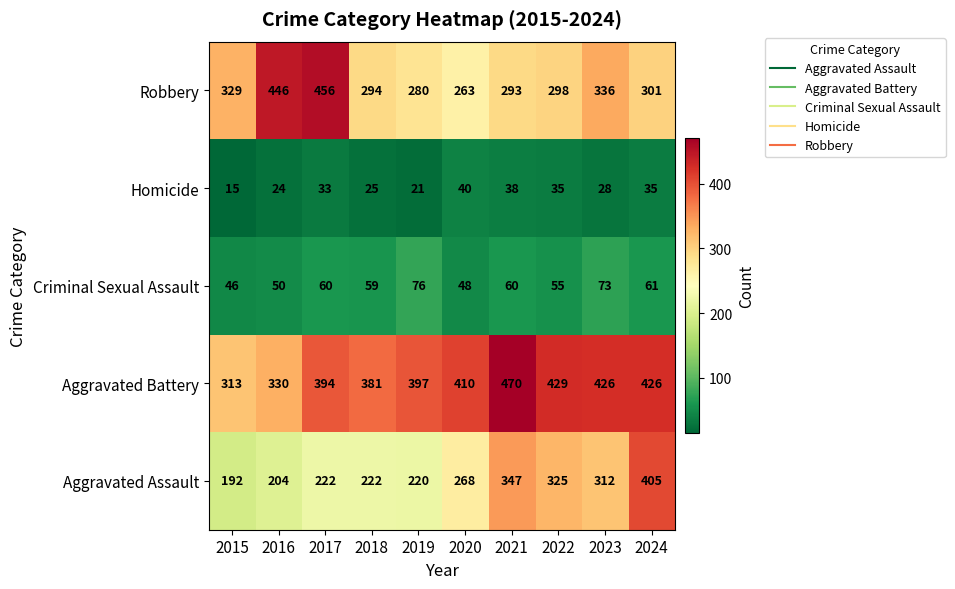

What is the spread (max minus min) of values at 2021?

432